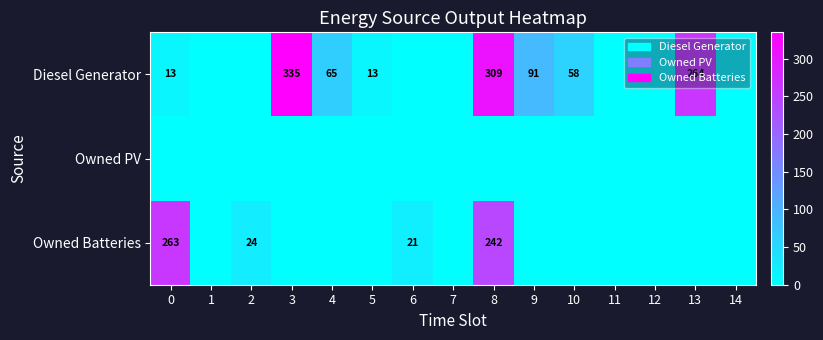

True or false: Diesel Generator has a value of 264 at 13.

True